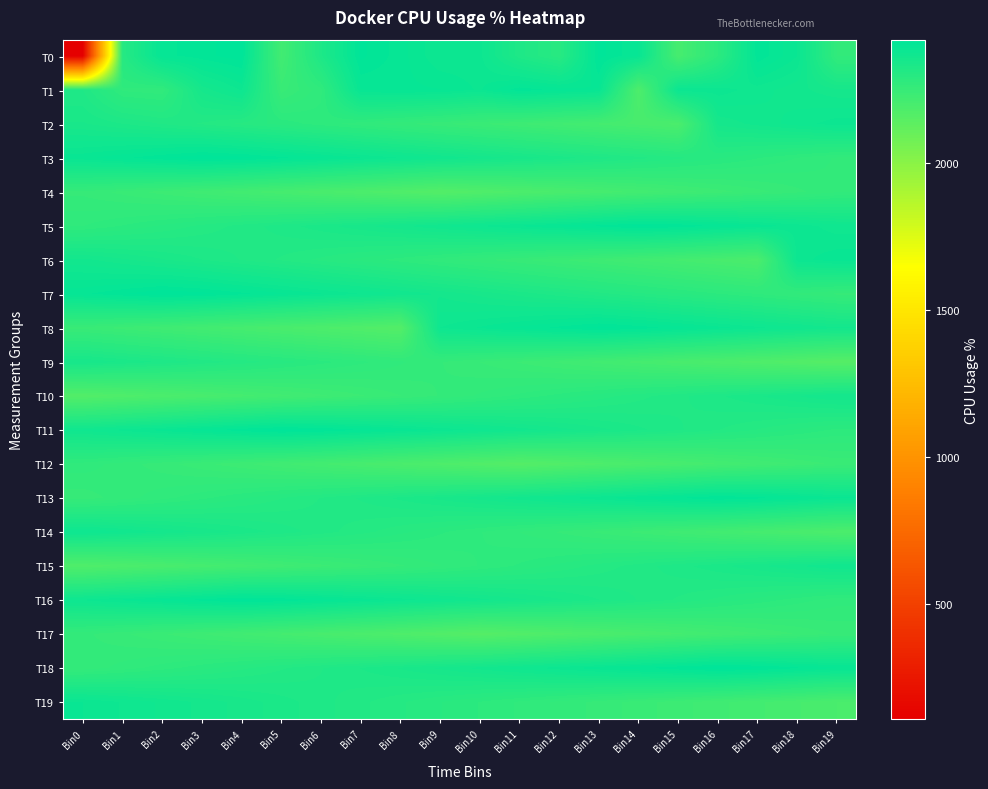

List the series in order of their peak value, lowest first.

T17, T4, T12, T9, T10, T15, T14, T2, T19, T6, T1, T13, T5, T8, T16, T0, T11, T3, T7, T18